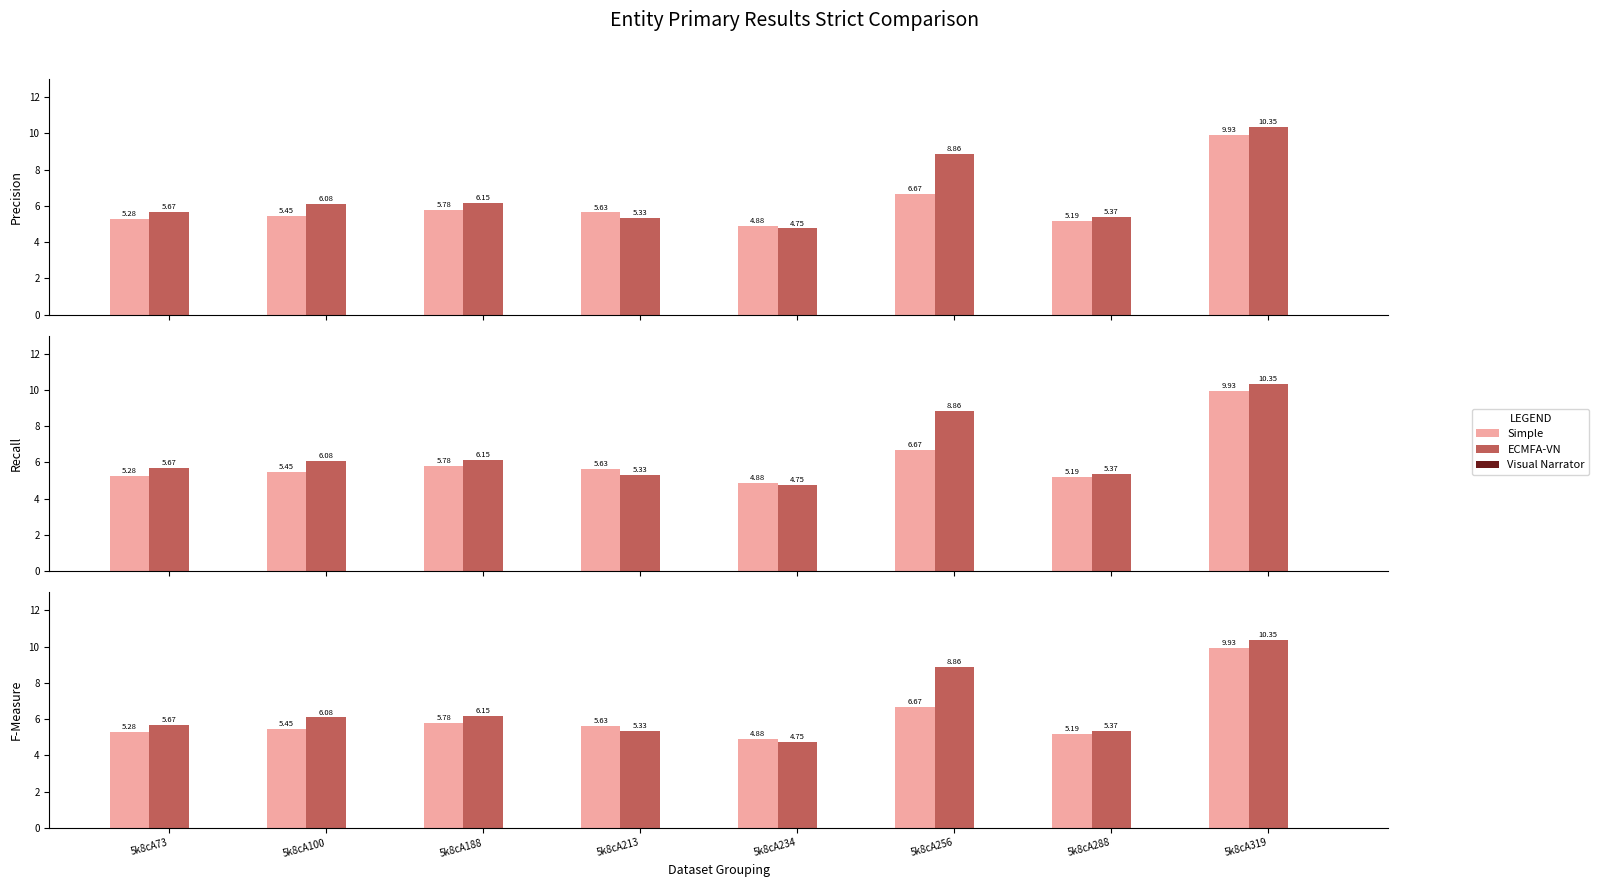

What is the sum of the col_7 values at 5k8cA188 and 5k8cA288?

11.5